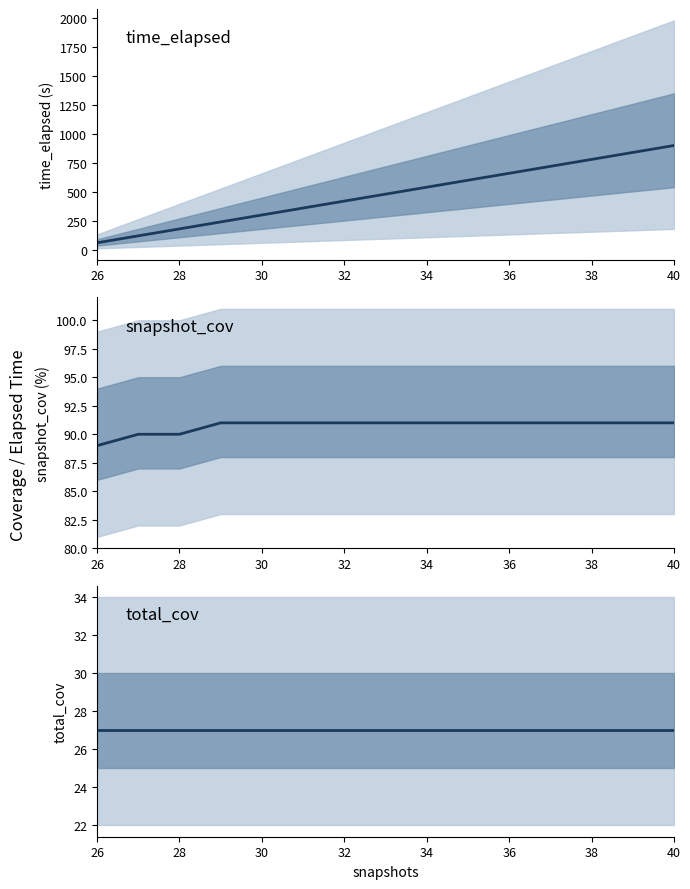

The value of total_cov at 40 is 27.0. True or false?

True